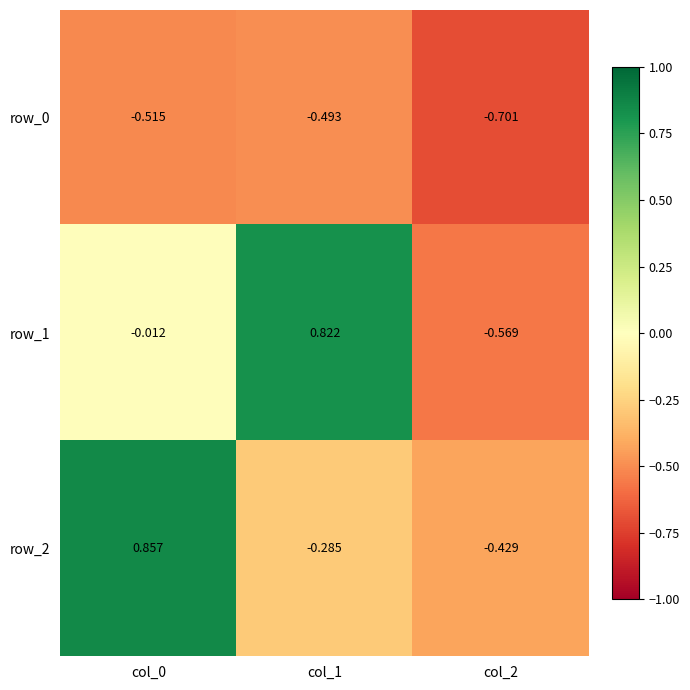

Is the value of row_0 at col_0 greater than the value of row_1 at col_1?

No